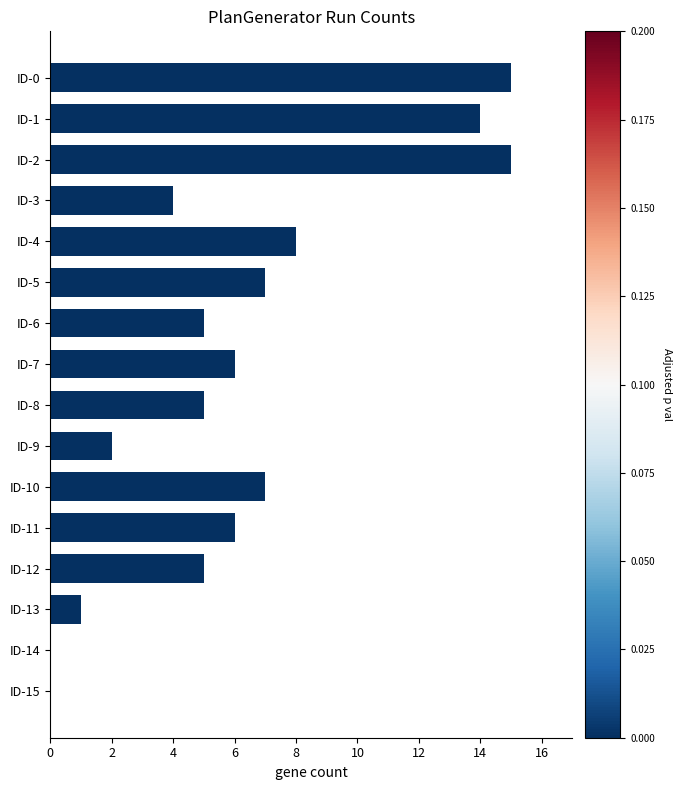

What is the greatest value displayed?

15